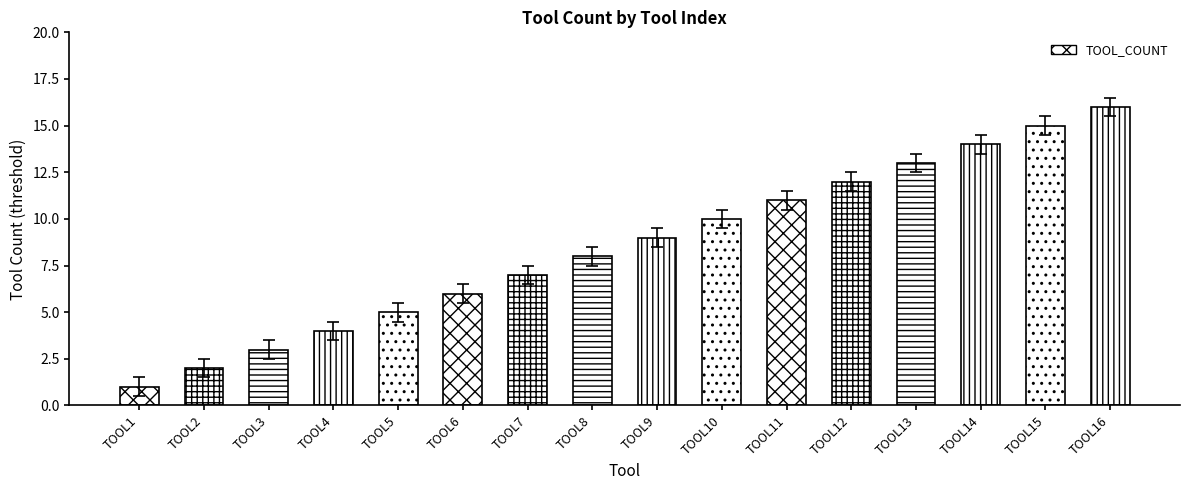

How many categories are shown in the chart?

16